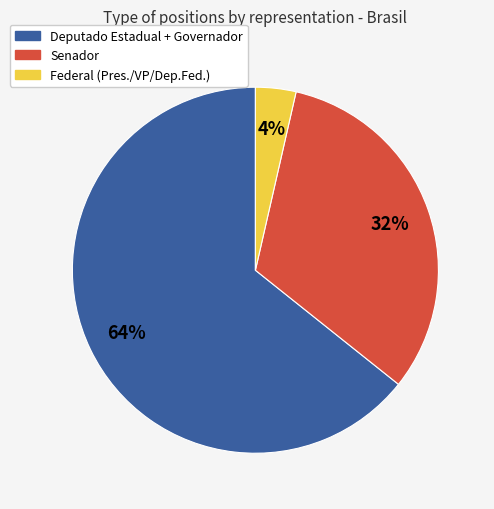

Is there a majority slice in this chart?

Yes